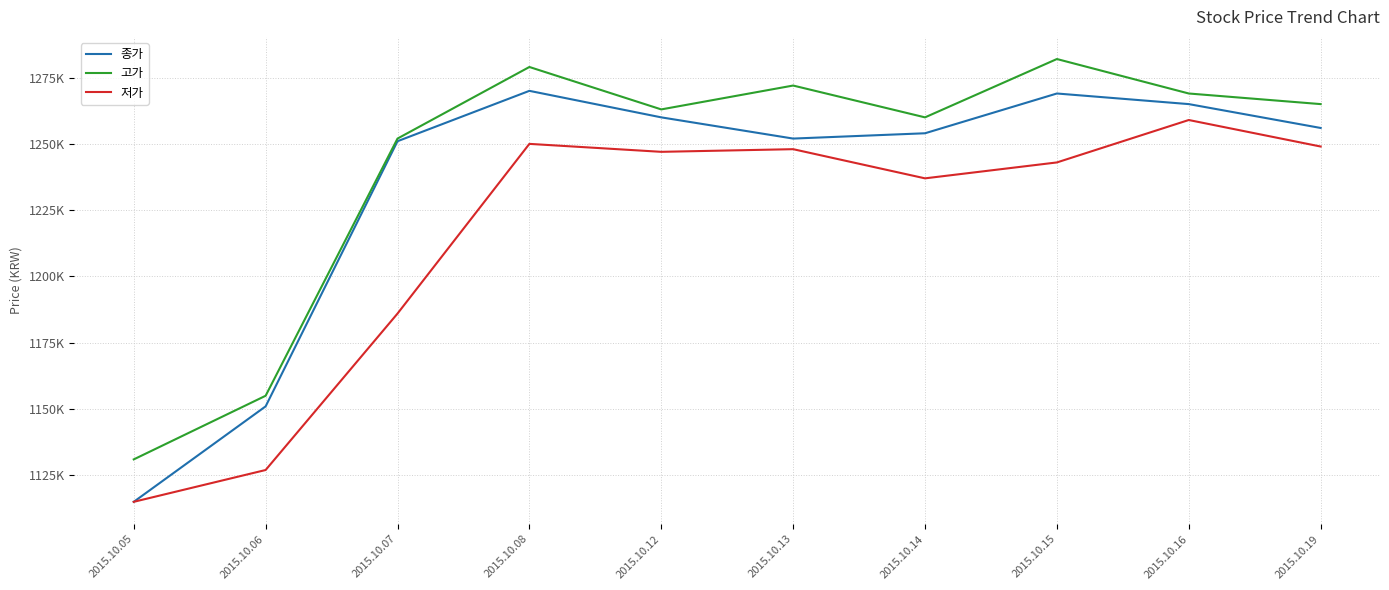

Reading left to right, what are all the values shown in this chart?

종가: 1115000	1151000	1251000	1270000	1260000	1252000	1254000	1269000	1265000	1256000
고가: 1131000	1155000	1252000	1279000	1263000	1272000	1260000	1282000	1269000	1265000
저가: 1115000	1127000	1186000	1250000	1247000	1248000	1237000	1243000	1259000	1249000